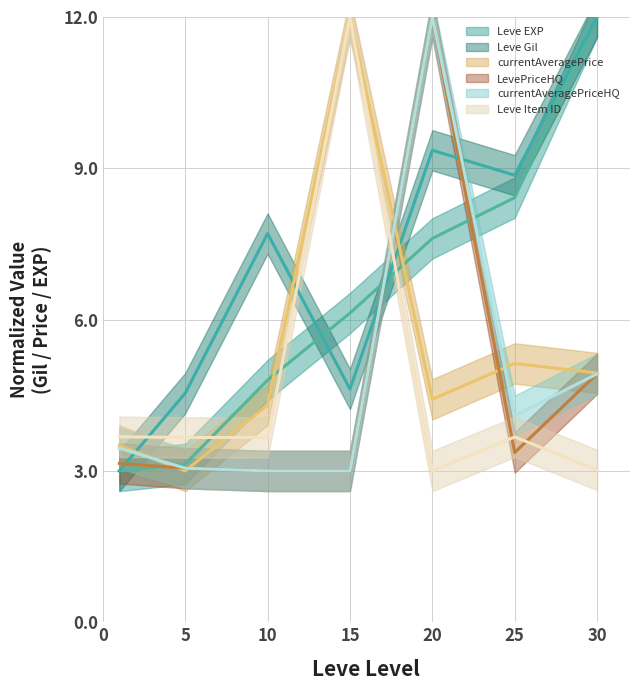

What is the spread (max minus min) of values at 5?

1.5